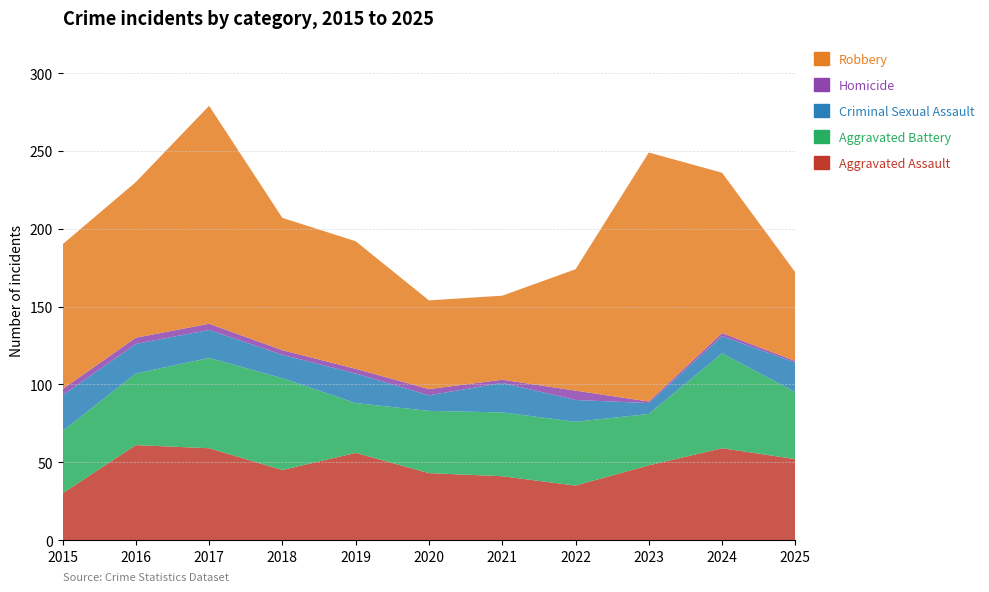

Reading left to right, what are all the values shown in this chart?

Aggravated Assault: 2015=30	2016=61	2017=59	2018=45	2019=56	2020=43	2021=41	2022=35	2023=48	2024=59	2025=52
Aggravated Battery: 2015=40	2016=46	2017=58	2018=59	2019=32	2020=40	2021=41	2022=41	2023=33	2024=61	2025=43
Criminal Sexual Assault: 2015=23	2016=19	2017=18	2018=15	2019=19	2020=10	2021=19	2022=14	2023=7	2024=11	2025=19
Homicide: 2015=4	2016=4	2017=4	2018=3	2019=3	2020=4	2021=2	2022=6	2023=1	2024=2	2025=1
Robbery: 2015=93	2016=100	2017=140	2018=85	2019=82	2020=57	2021=54	2022=78	2023=160	2024=103	2025=57